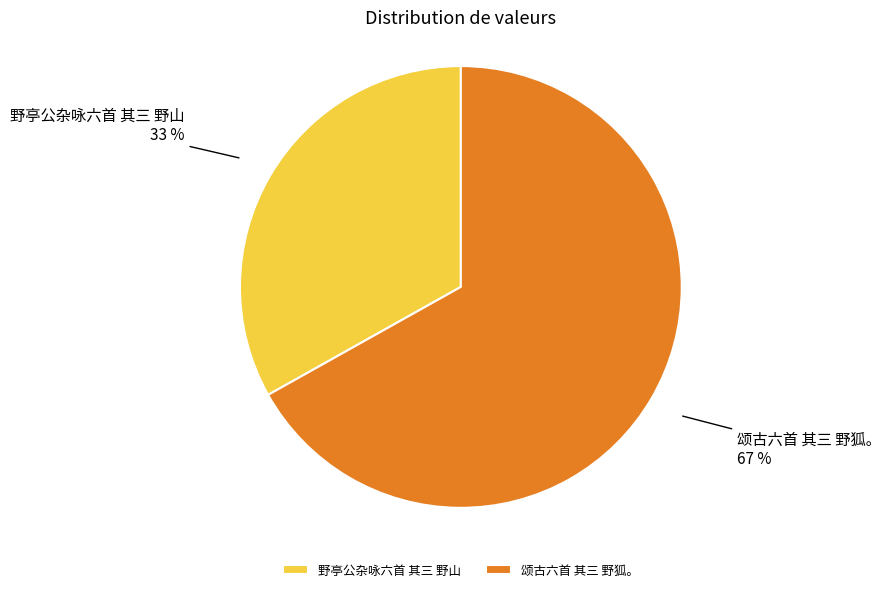

True or false: 颂古六首 其三 野狐。 accounts for 56% of the total.

False